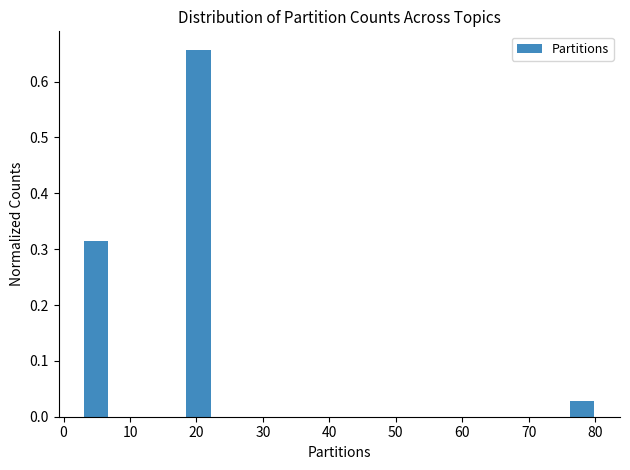

Read against the x-axis, roughly where is the centre of the tallest bar?

20